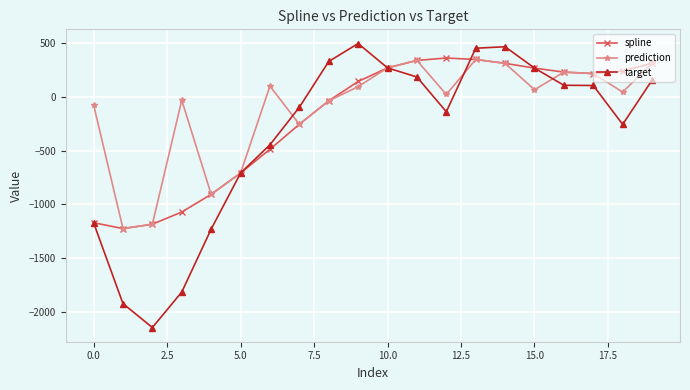

True or false: prediction has more than 1 points higher than both neighbors.

True